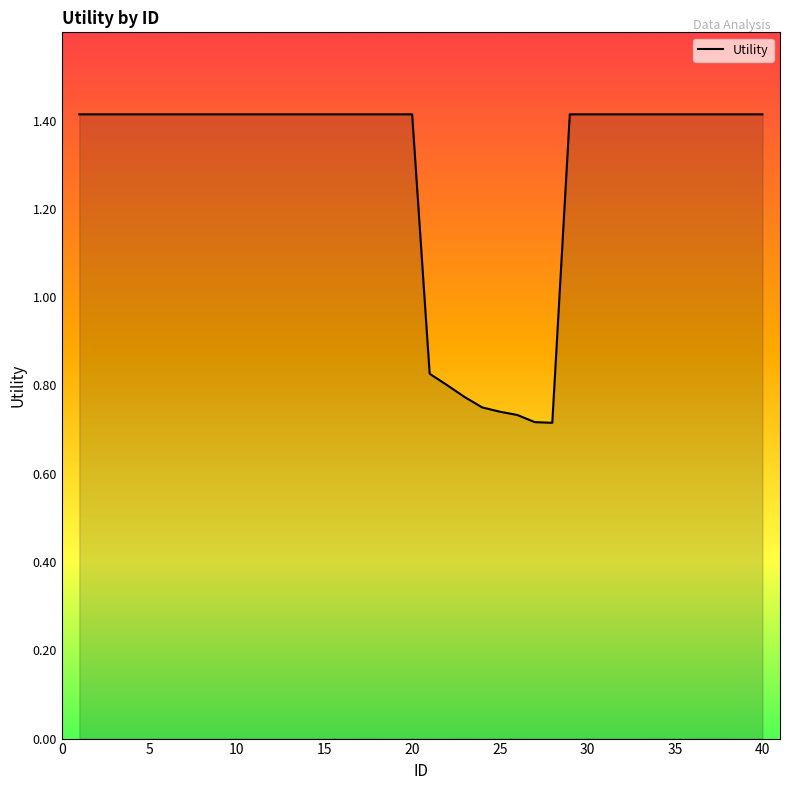

What is the greatest value displayed?

1.4